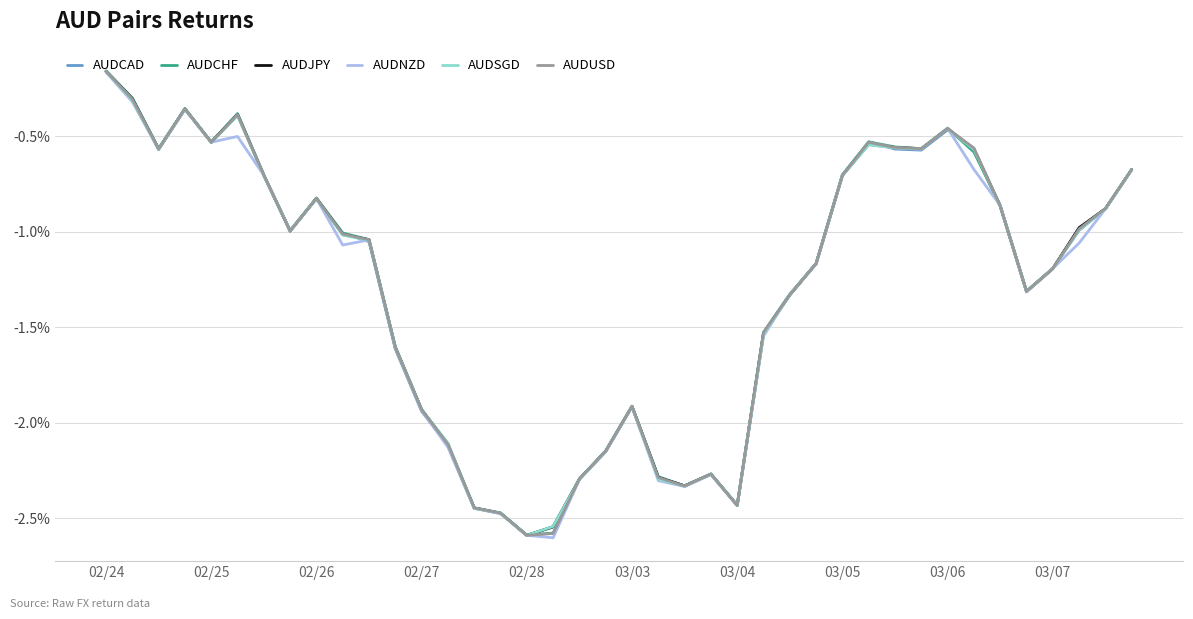

What is the sum of all AUDCAD values?

-51.6